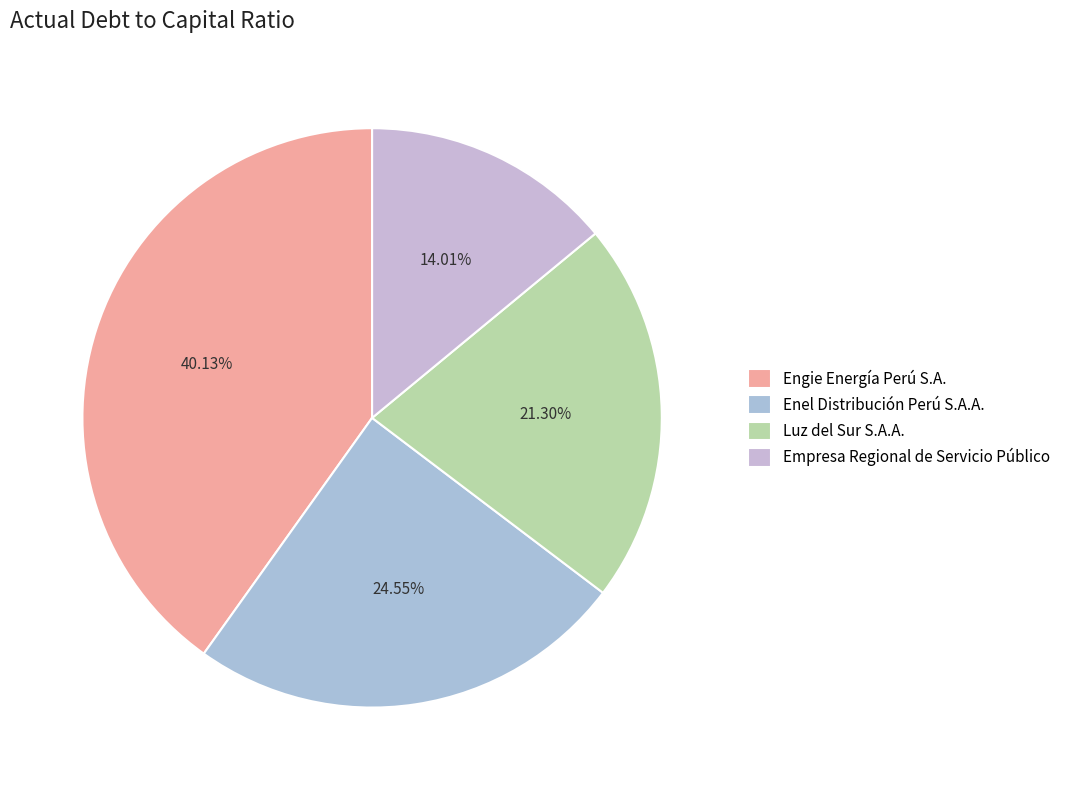

Between Empresa Regional de Servicio Público and Enel Distribución Perú S.A.A., which is larger?

Enel Distribución Perú S.A.A.